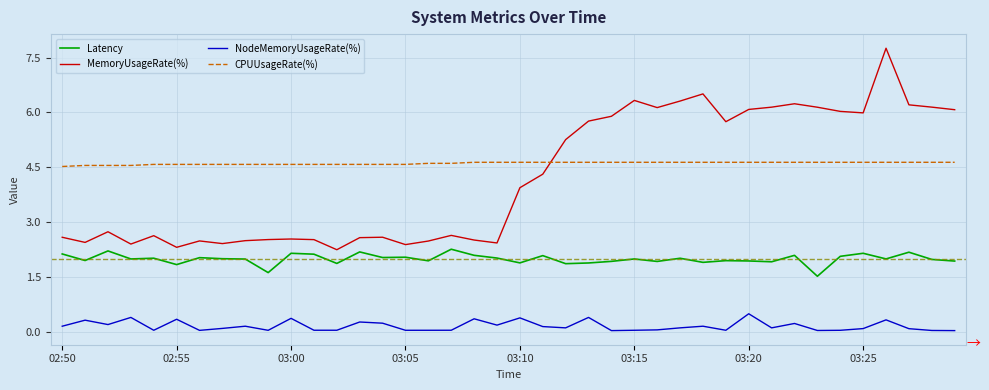

Does the chart display data point markers on the line(s)?

No